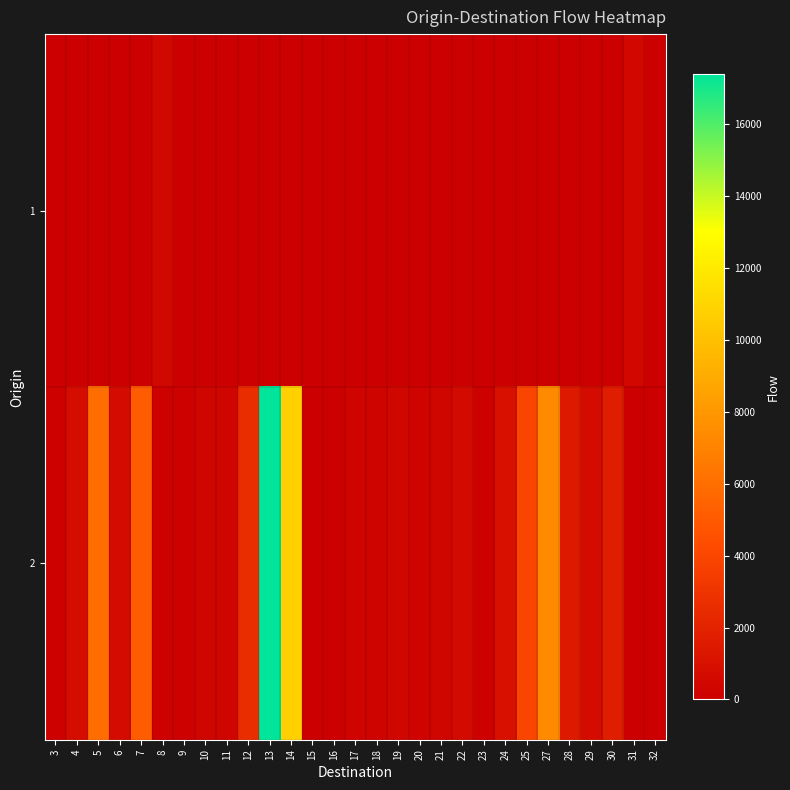

At how many categories does at least one series exceed 273?

22